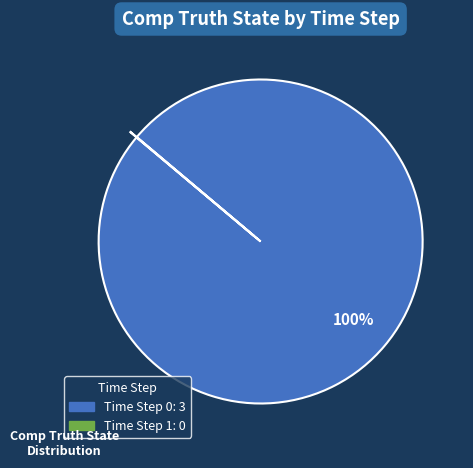

The Time Step 0 slice represents 86% of the pie. True or false?

False